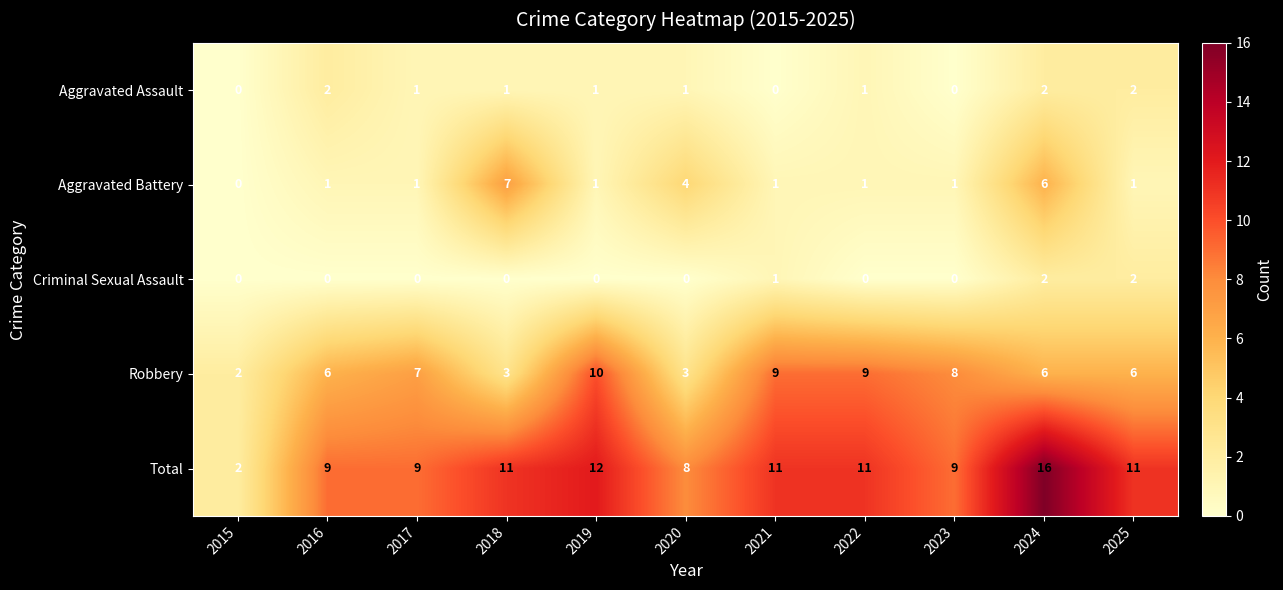

Which series has the widest spread of values?

Total